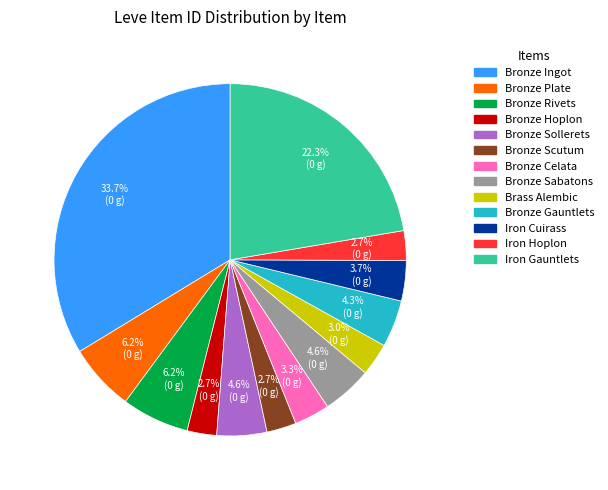

Which slice is the largest?

Bronze Ingot